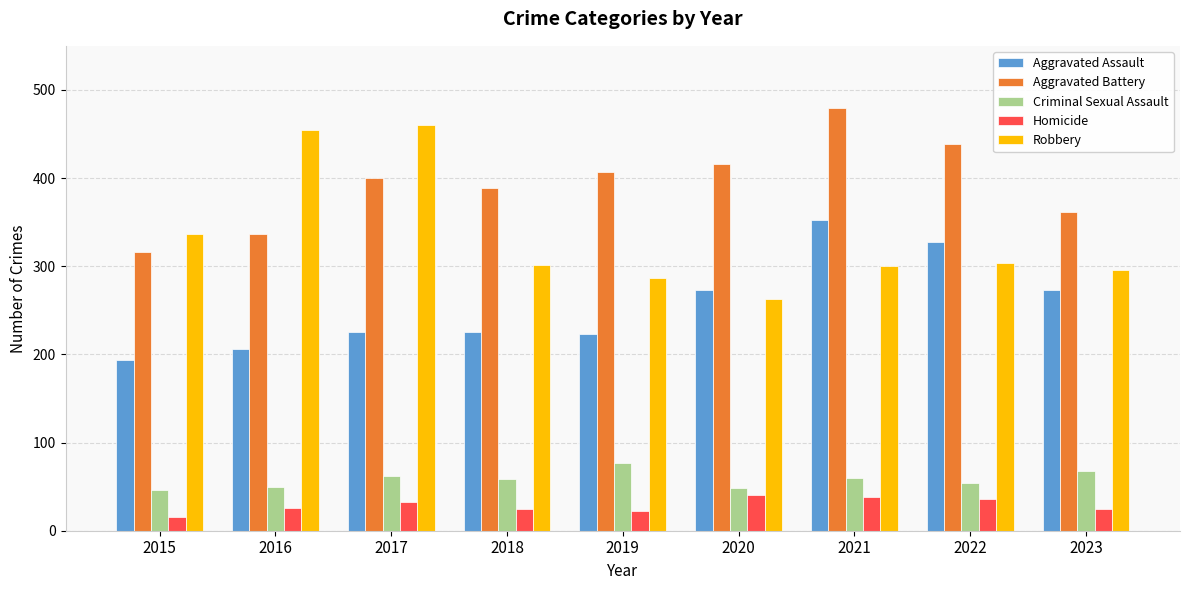

Is it true that Criminal Sexual Assault equals 35 at 2021?

False